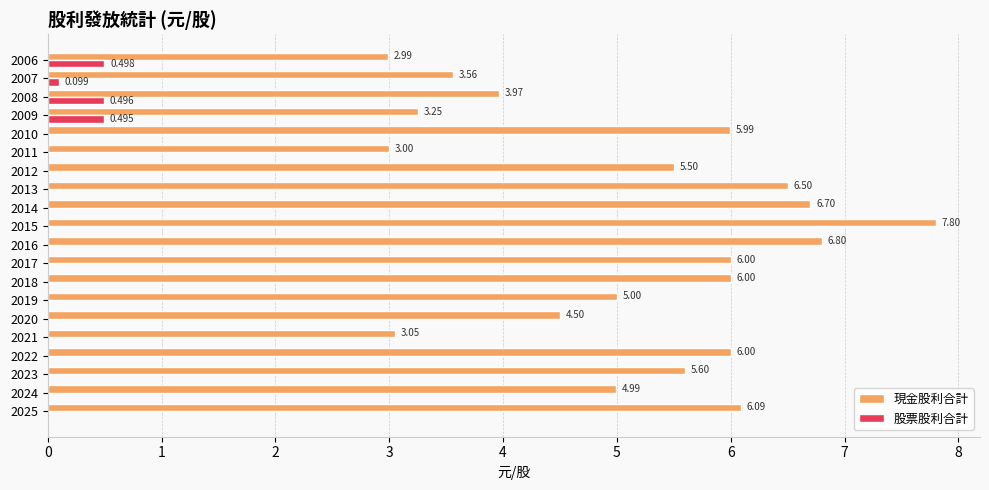

Which series has the largest total across all categories?

現金股利合計